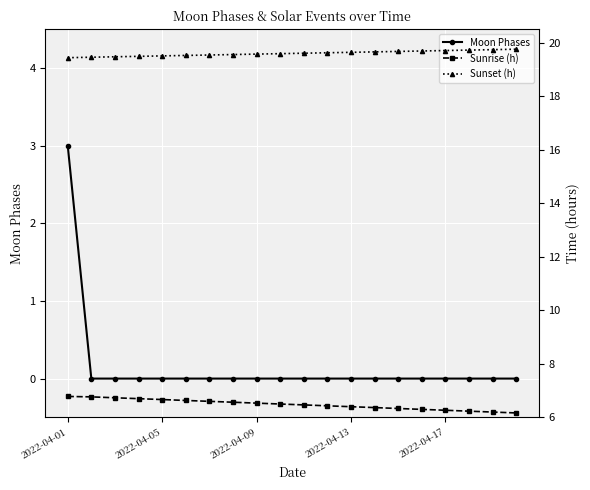

Is it true that Sunset (h) equals 6.3 at 2022-04-17?

False